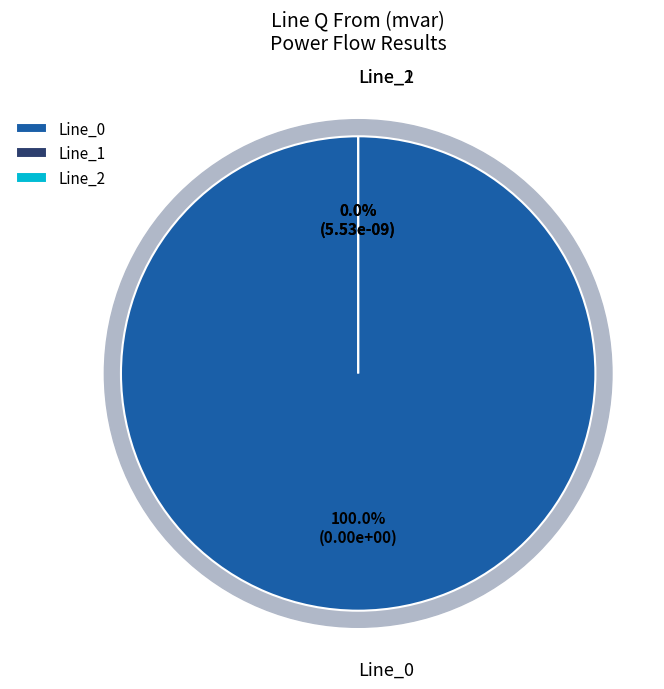

What is the largest slice in the pie chart?

Line_0